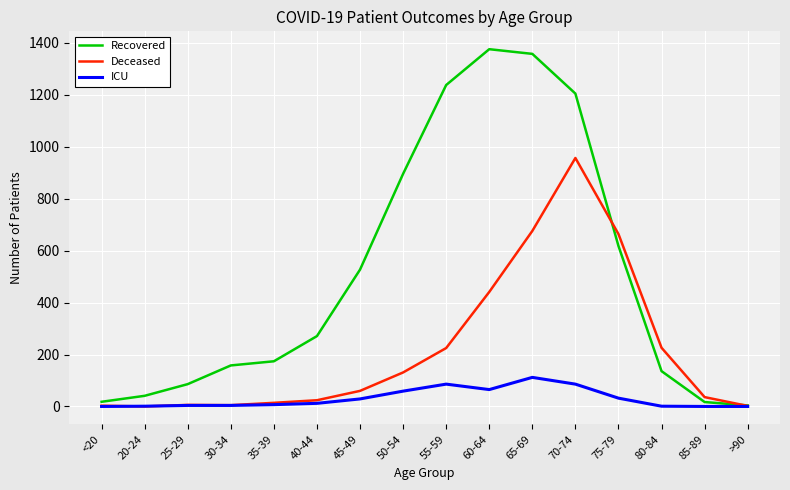

List the series in order of their peak value, lowest first.

ICU, Deceased, Recovered